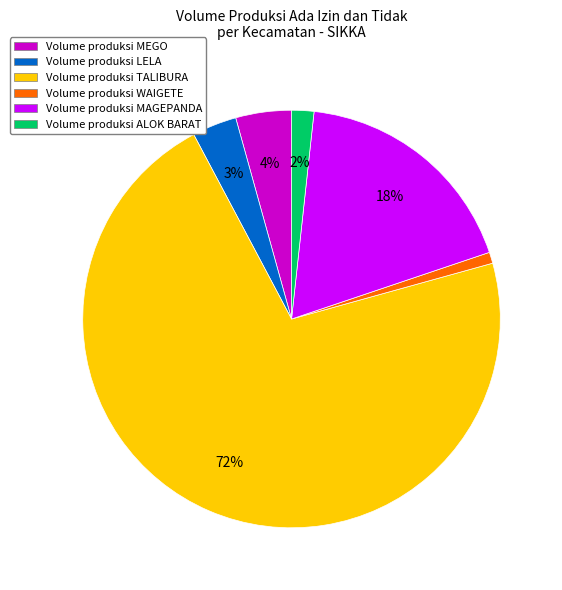

How many segments does this pie chart have?

6